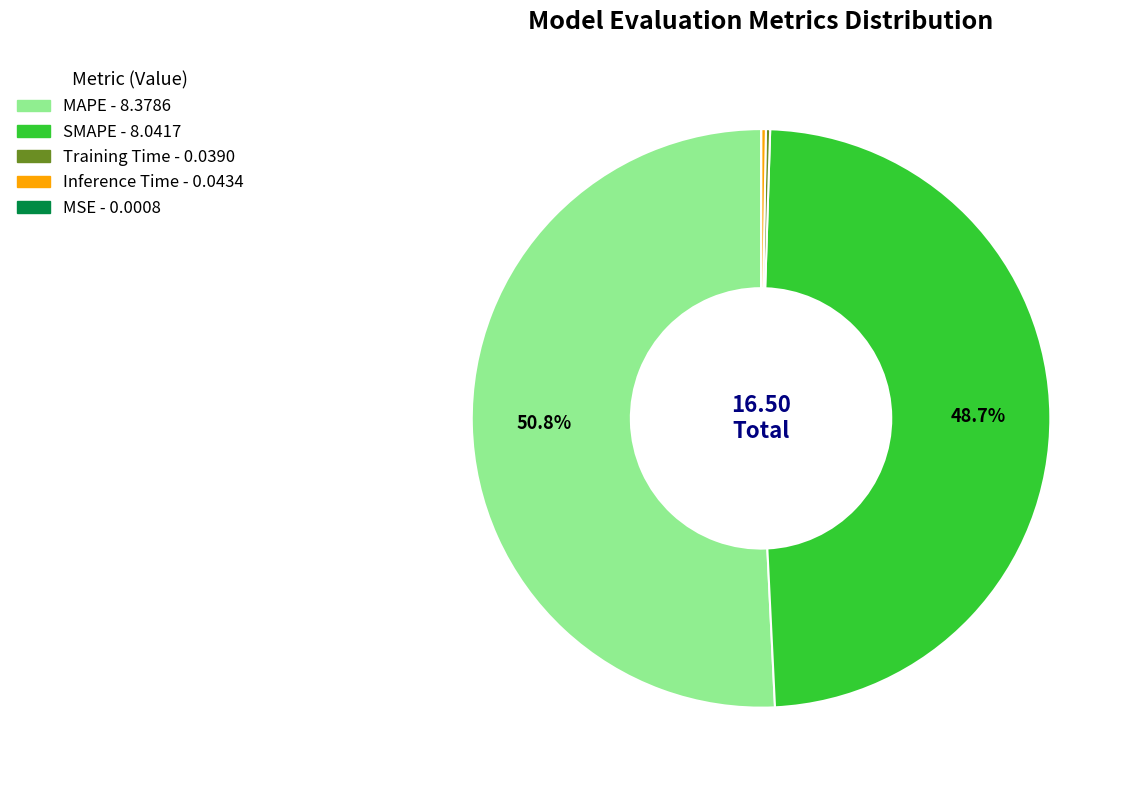

To the nearest percent, what is the average slice percentage?

20%